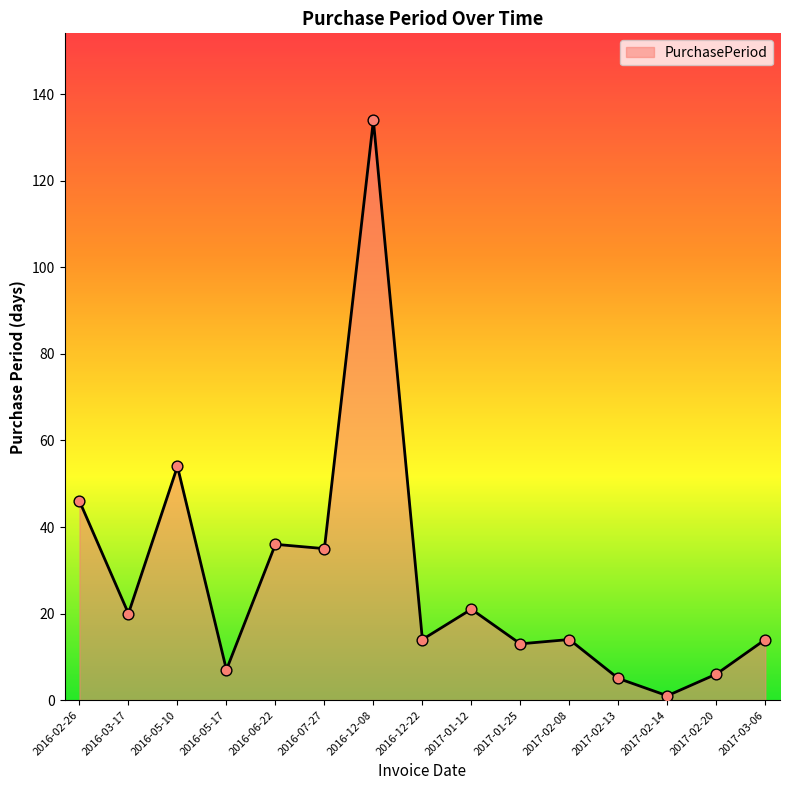

Between 2016-05-10 and 2017-02-13, which is larger?

2016-05-10